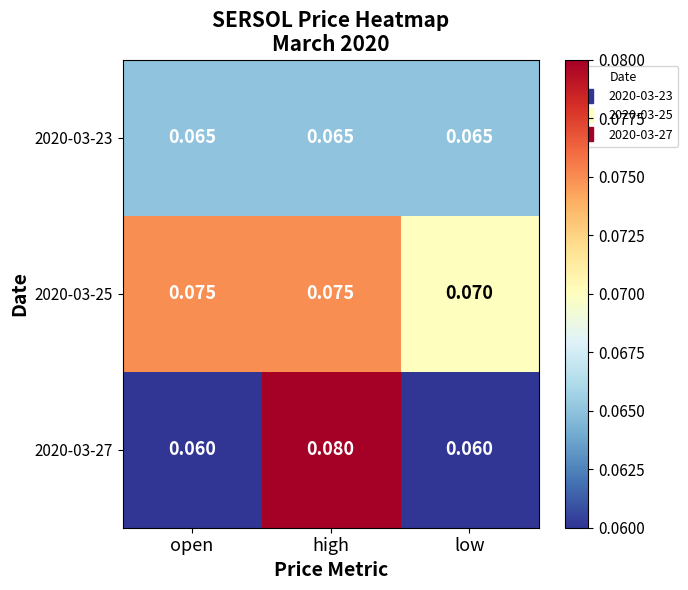

How many categories are shown in the chart?

3